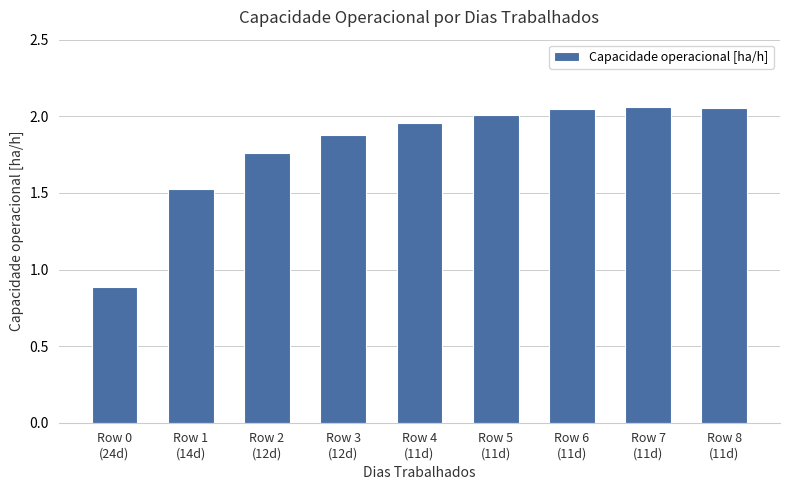

The value at Row 5
(11d) is 2.0. True or false?

True